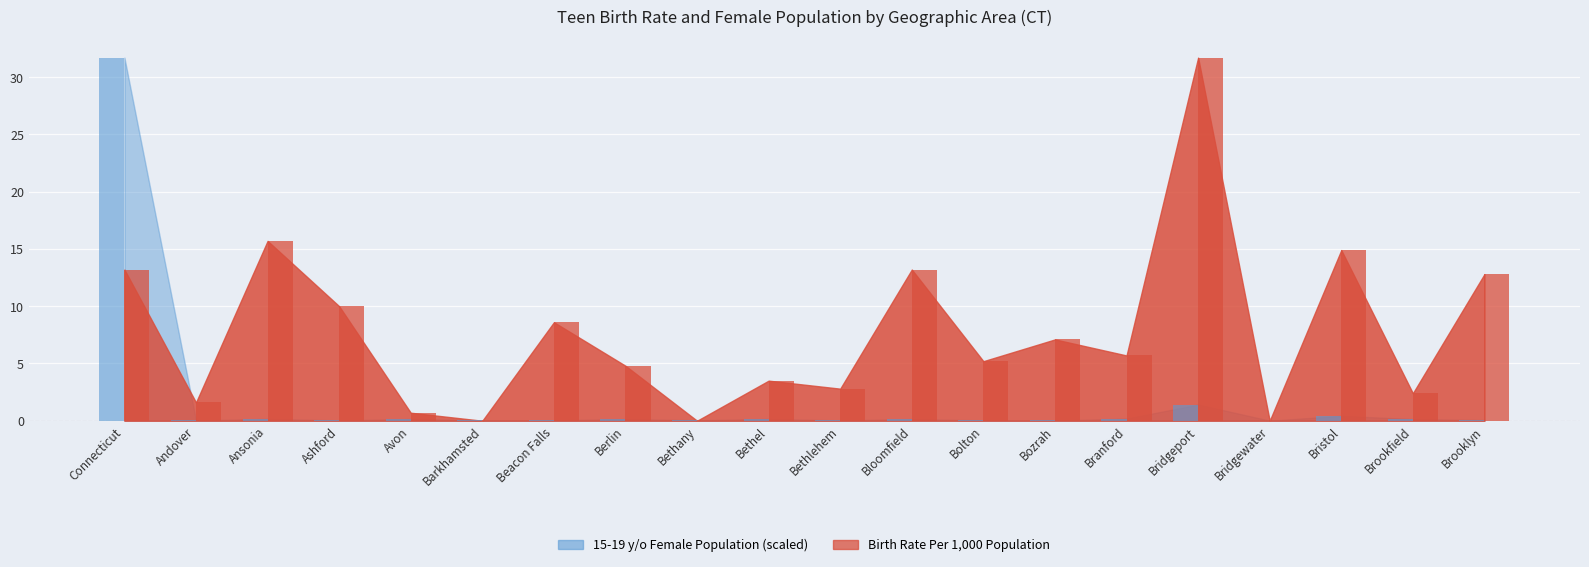

What are all the series names shown in the legend?

15-19 y/o Female Population, Birth Rate Per 1000 Population